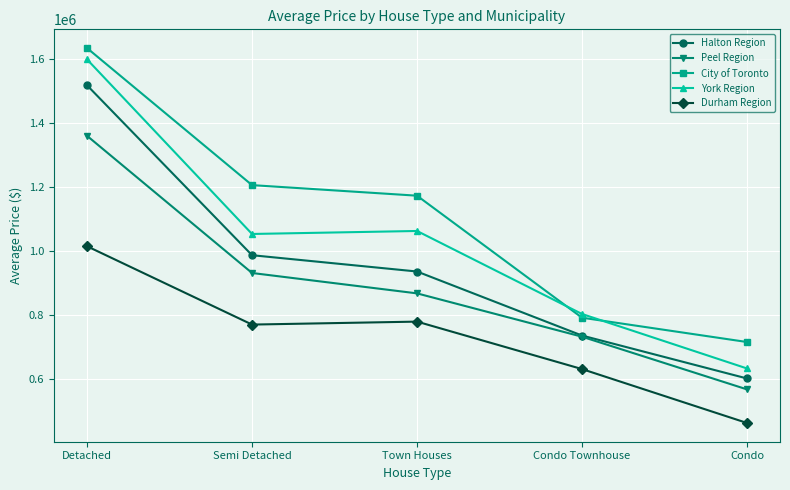

At which label does York Region reach its minimum?

Condo